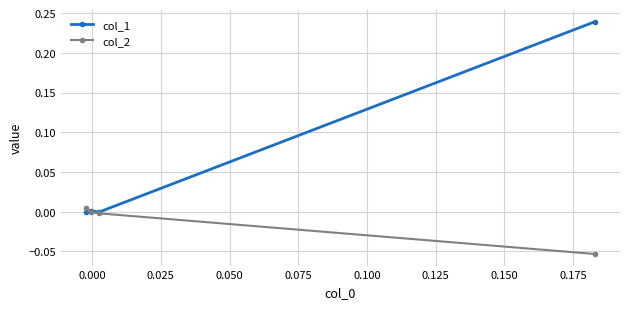

Which series has the largest total across all categories?

col_1